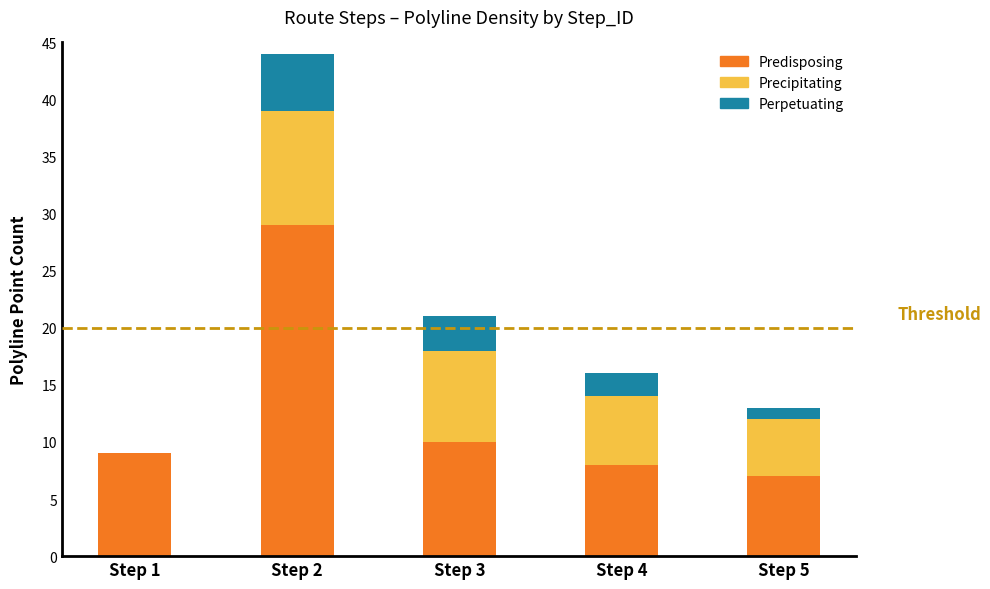

What is the total value across all series at Step 4?

16